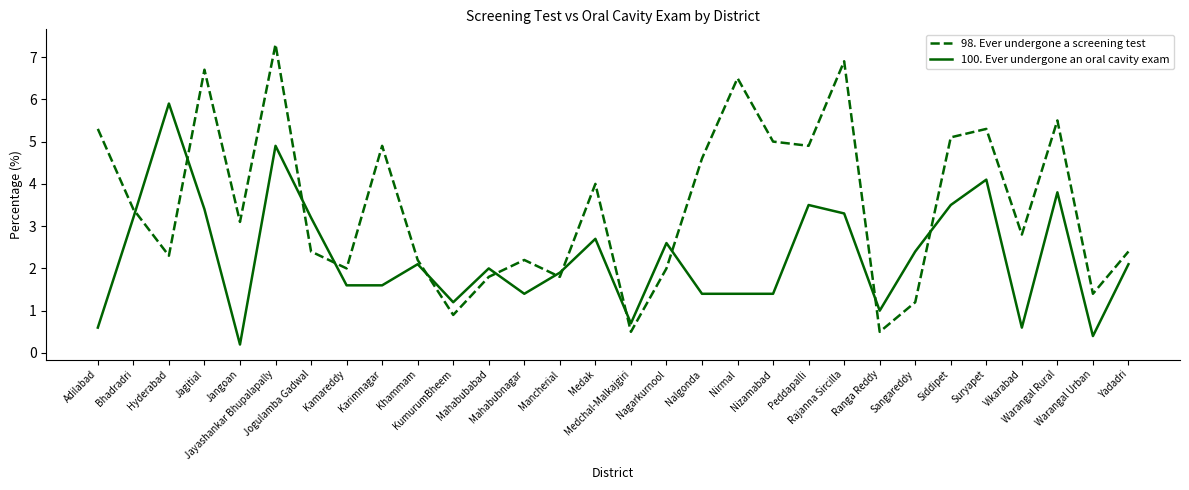

Reading left to right, what are all the values shown in this chart?

98. Ever undergone a screening test: 5.3	3.4	2.3	6.7	3.1	7.3	2.4	2.0	4.9	2.2	0.9	1.8	2.2	1.8	4.0	0.5	2.0	4.6	6.5	5.0	4.9	6.9	0.5	1.2	5.1	5.3	2.8	5.5	1.4	2.4
100. Ever undergone an oral cavity exam: 0.6	3.2	5.9	3.4	0.2	4.9	3.2	1.6	1.6	2.1	1.2	2.0	1.4	1.9	2.7	0.7	2.6	1.4	1.4	1.4	3.5	3.3	1.0	2.4	3.5	4.1	0.6	3.8	0.4	2.1